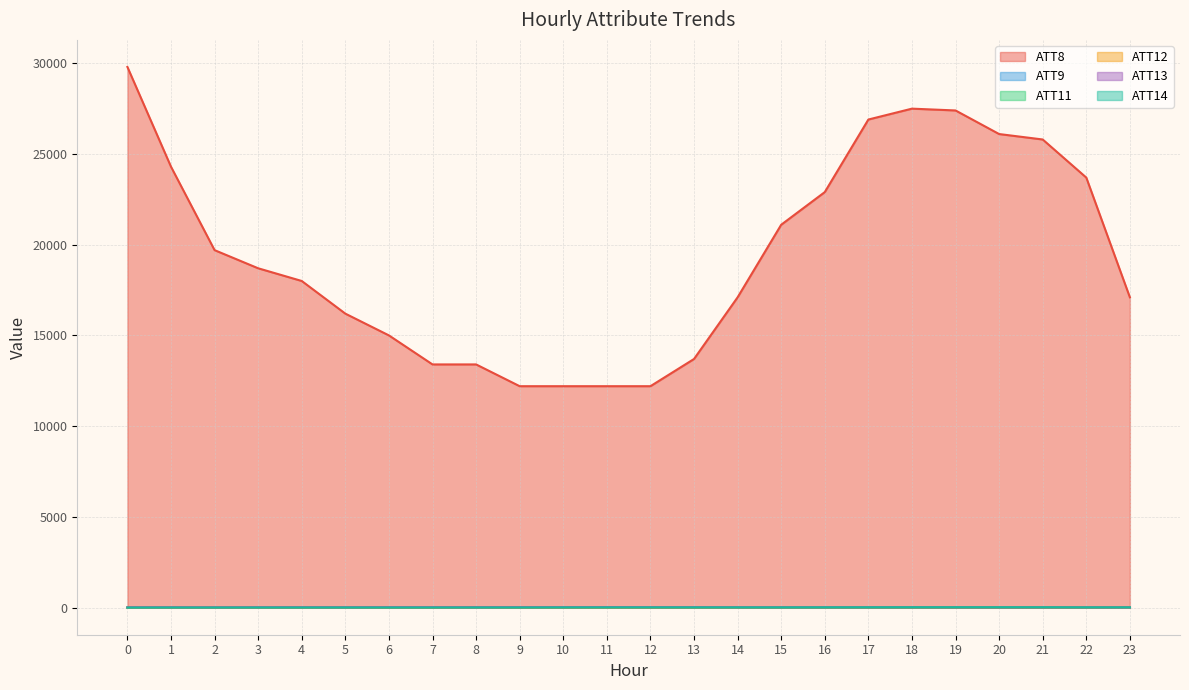

What is the value of the ATT14 point at the 13th from the left?

7.9